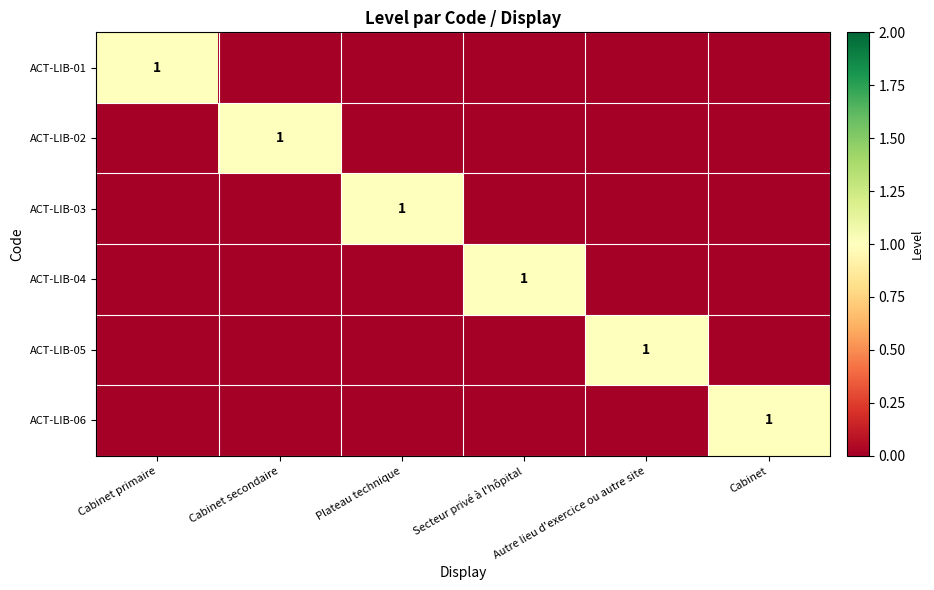

Is it true that ACT-LIB-01 equals 1 at Cabinet primaire?

True